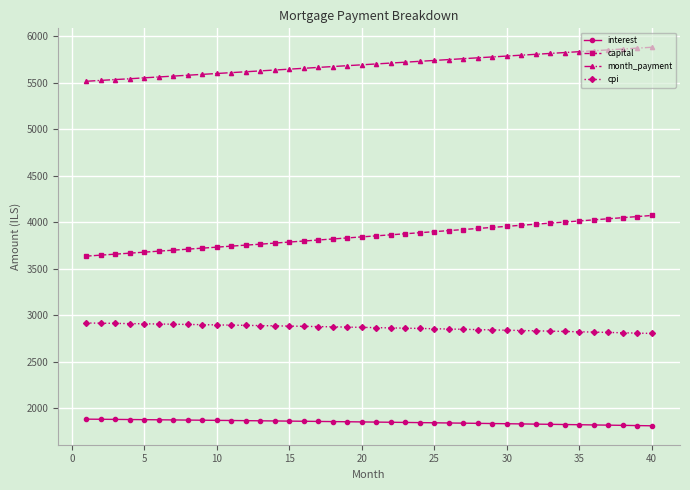

Which series has the largest total across all categories?

month_payment